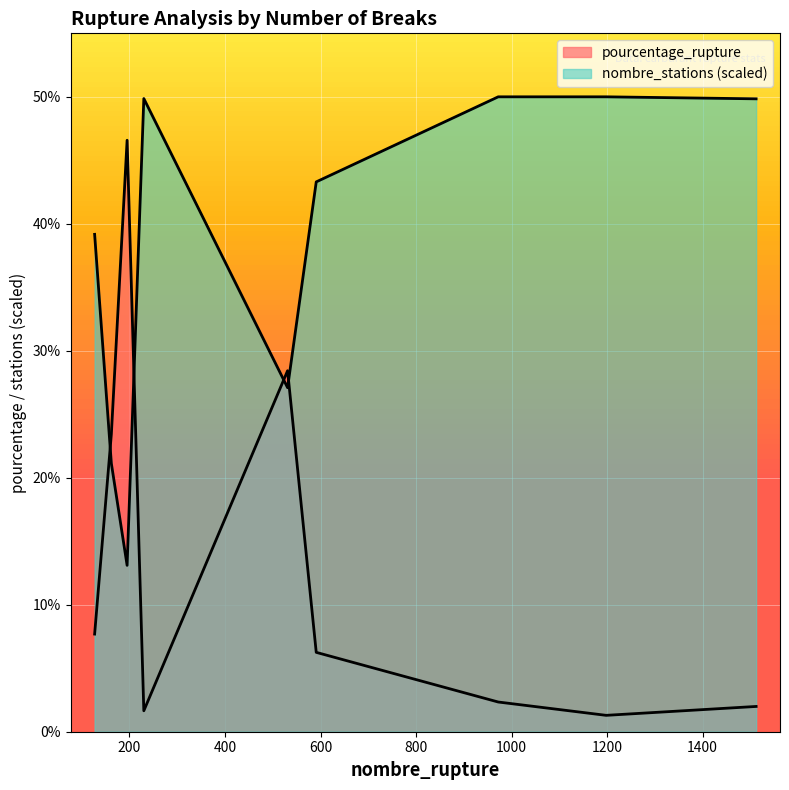

What is the total value across all series at 1198?

51.3